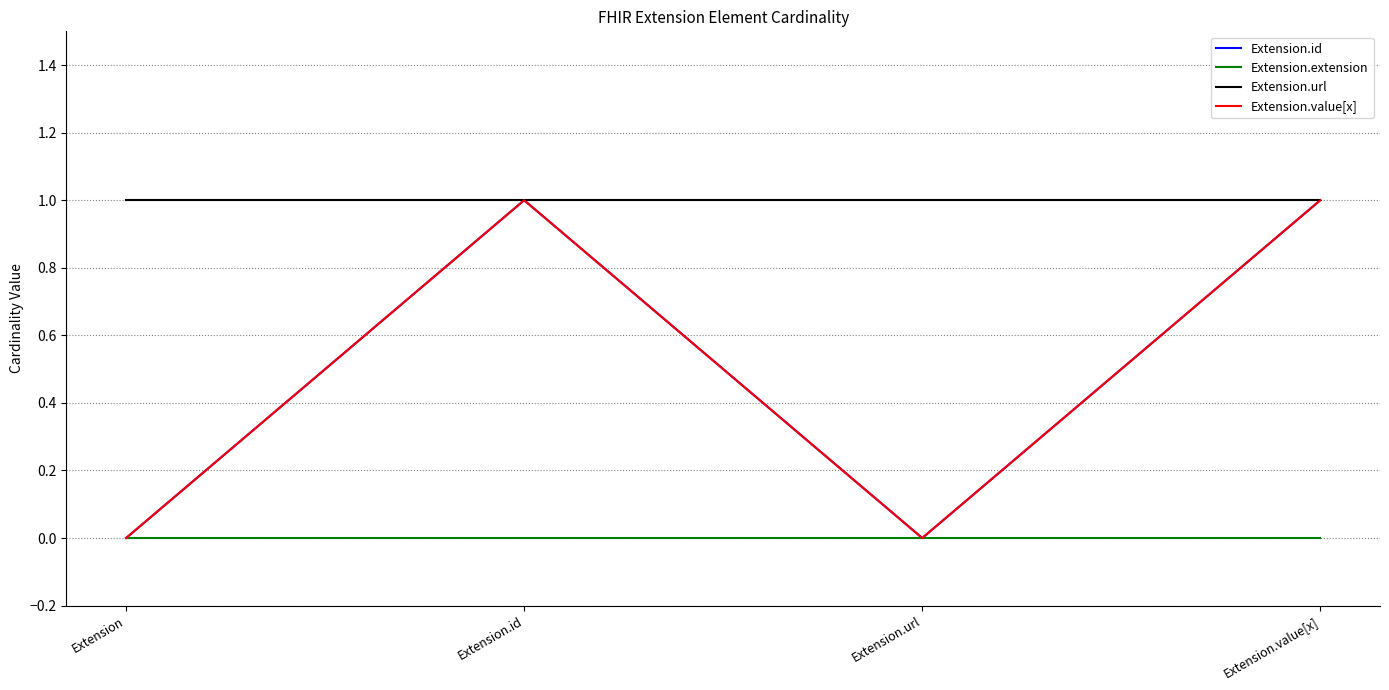

True or false: Extension.id and Extension.value[x] cross at least once.

False